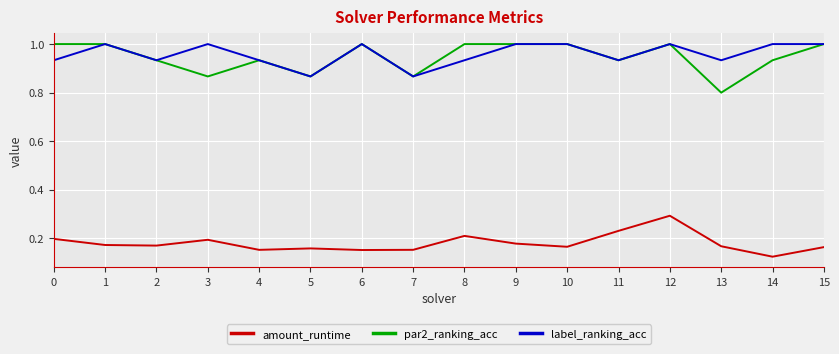

True or false: amount_runtime and par2_ranking_acc cross at least once.

False